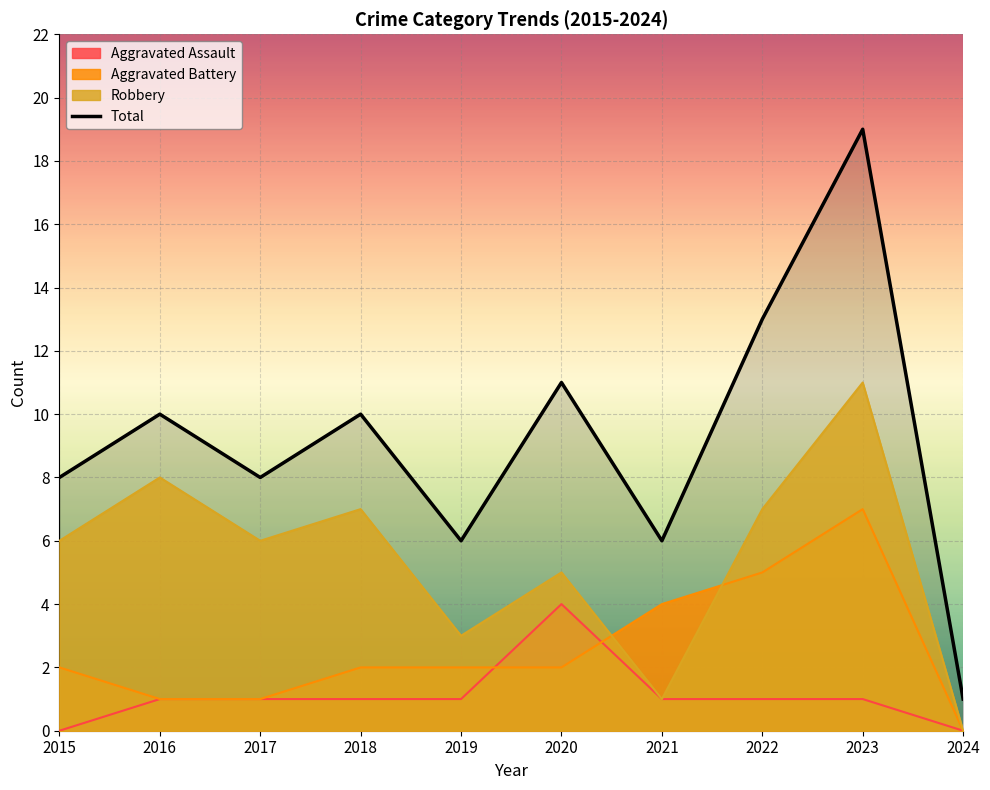

True or false: Aggravated Assault and Total cross at least once.

False